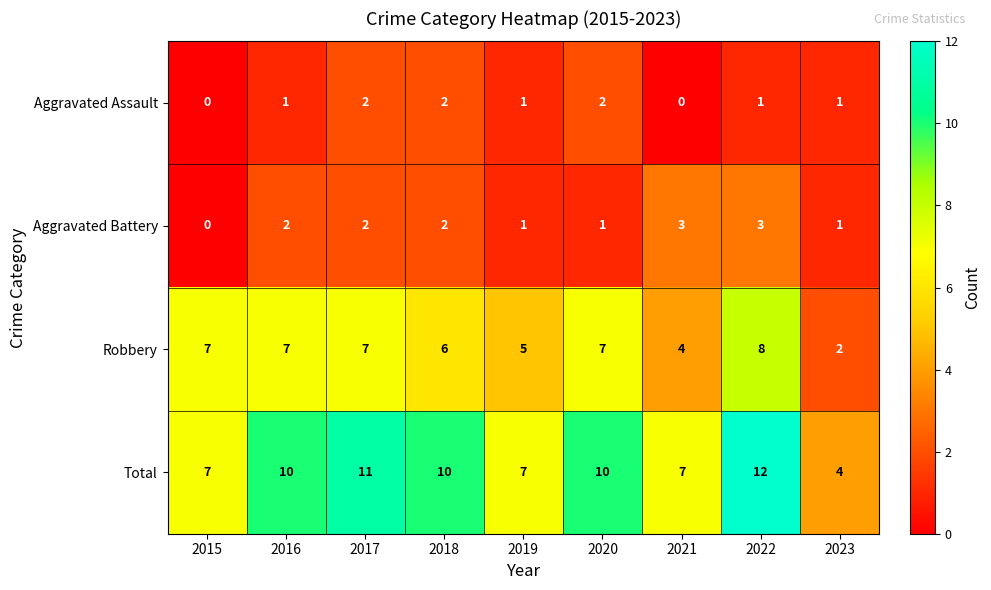

Count the number of data series in this chart.

4